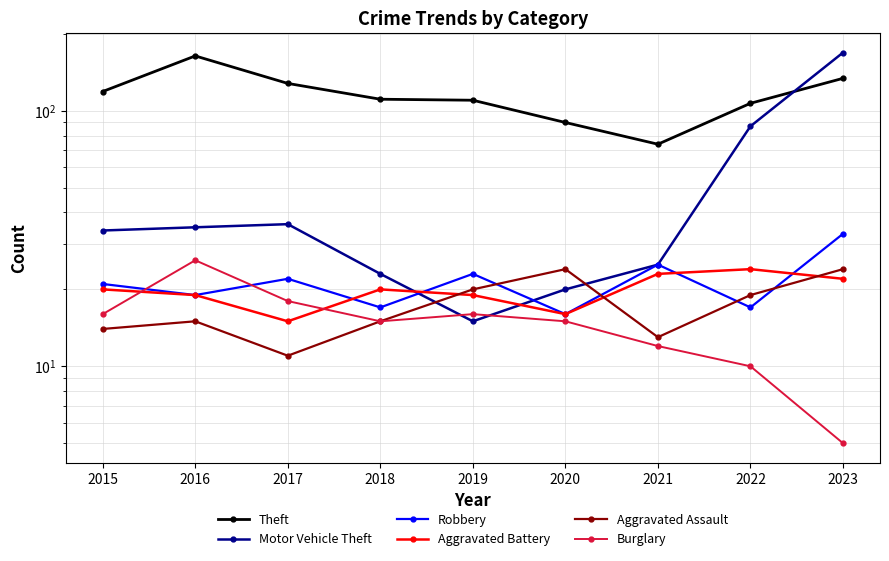

At how many categories does at least one series exceed 91?

7